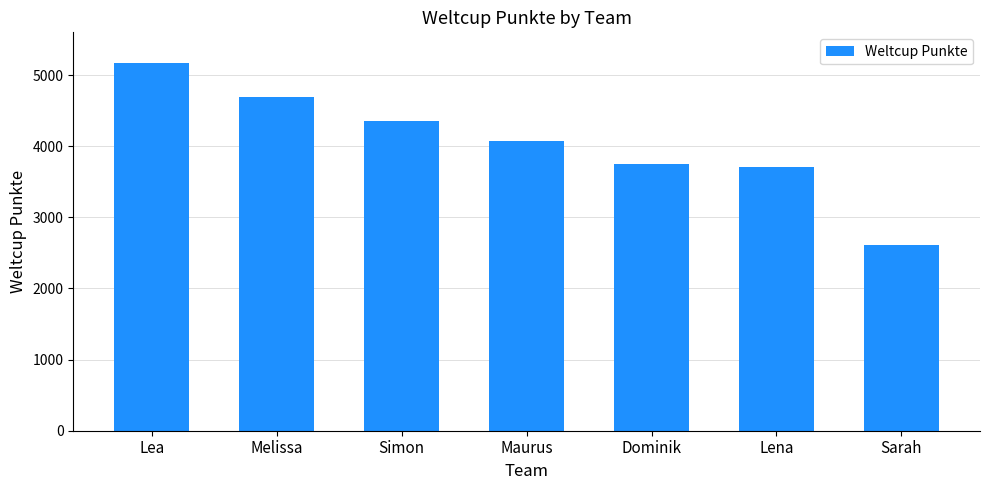

What is the difference between the maximum and minimum values?

2551